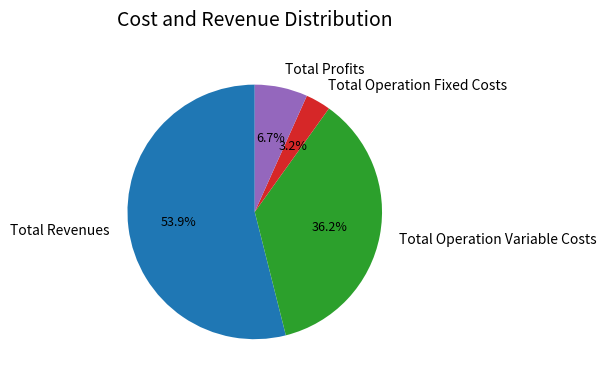

What is the ratio of the value at Total Revenues to the value at Total Operation Variable Costs?

1.5